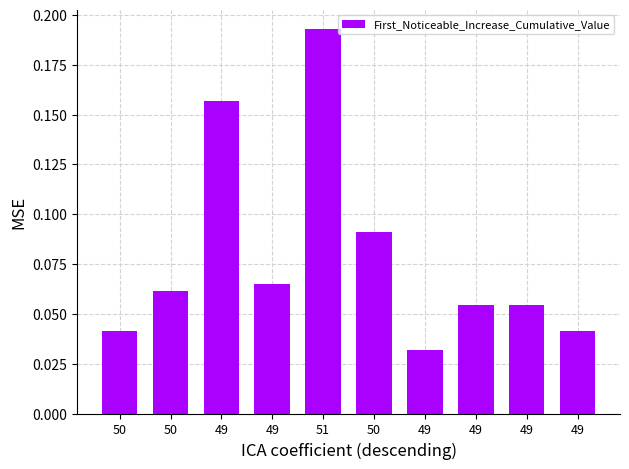

What is the value of the 3rd bar from the left?

0.2